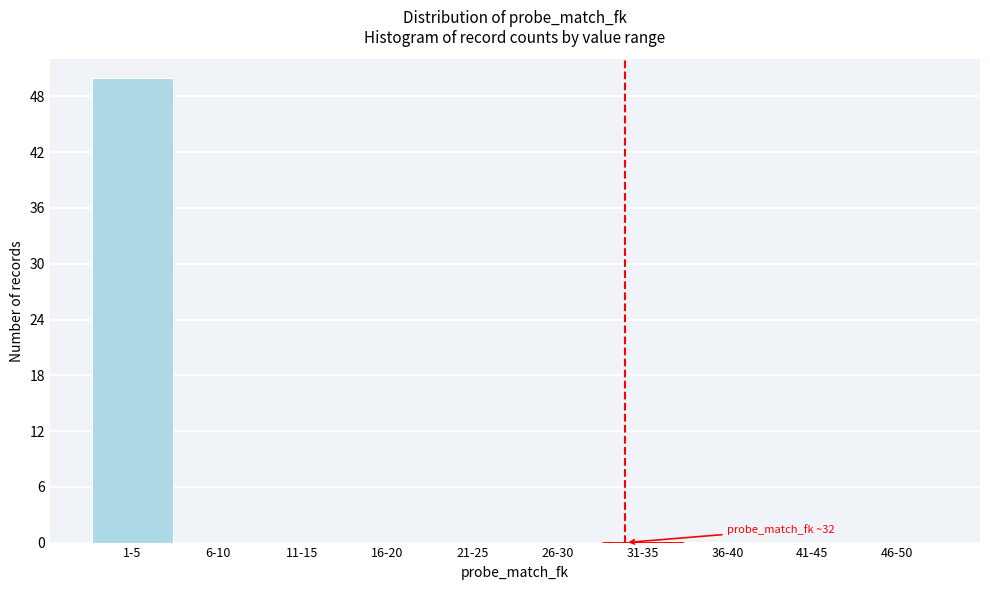

Reading left to right, what are all the values shown in this chart?

1-5=50	6-10=0	11-15=0	16-20=0	21-25=0	26-30=0	31-35=0	36-40=0	41-45=0	46-50=0